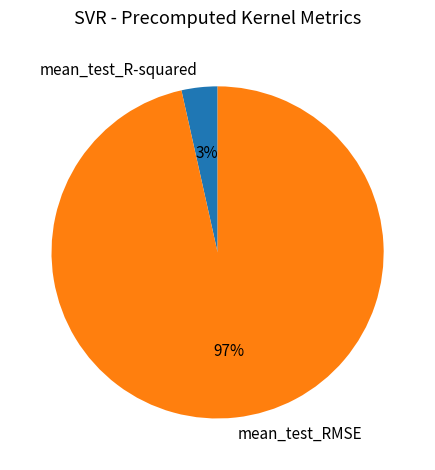

Which slice is the smallest?

mean_test_R-squared